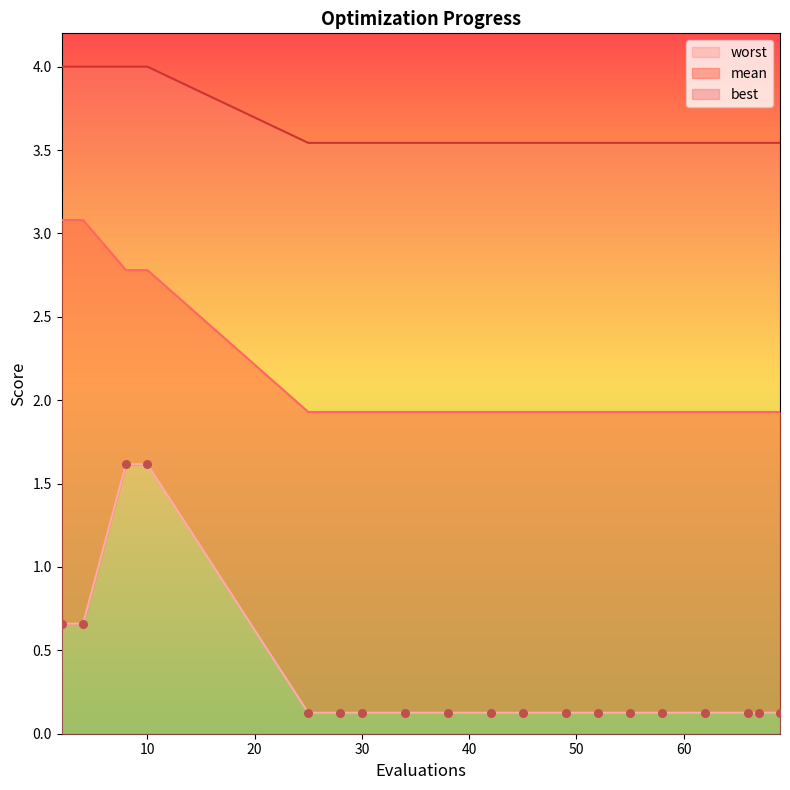

Which series has the widest spread of Y values?

best